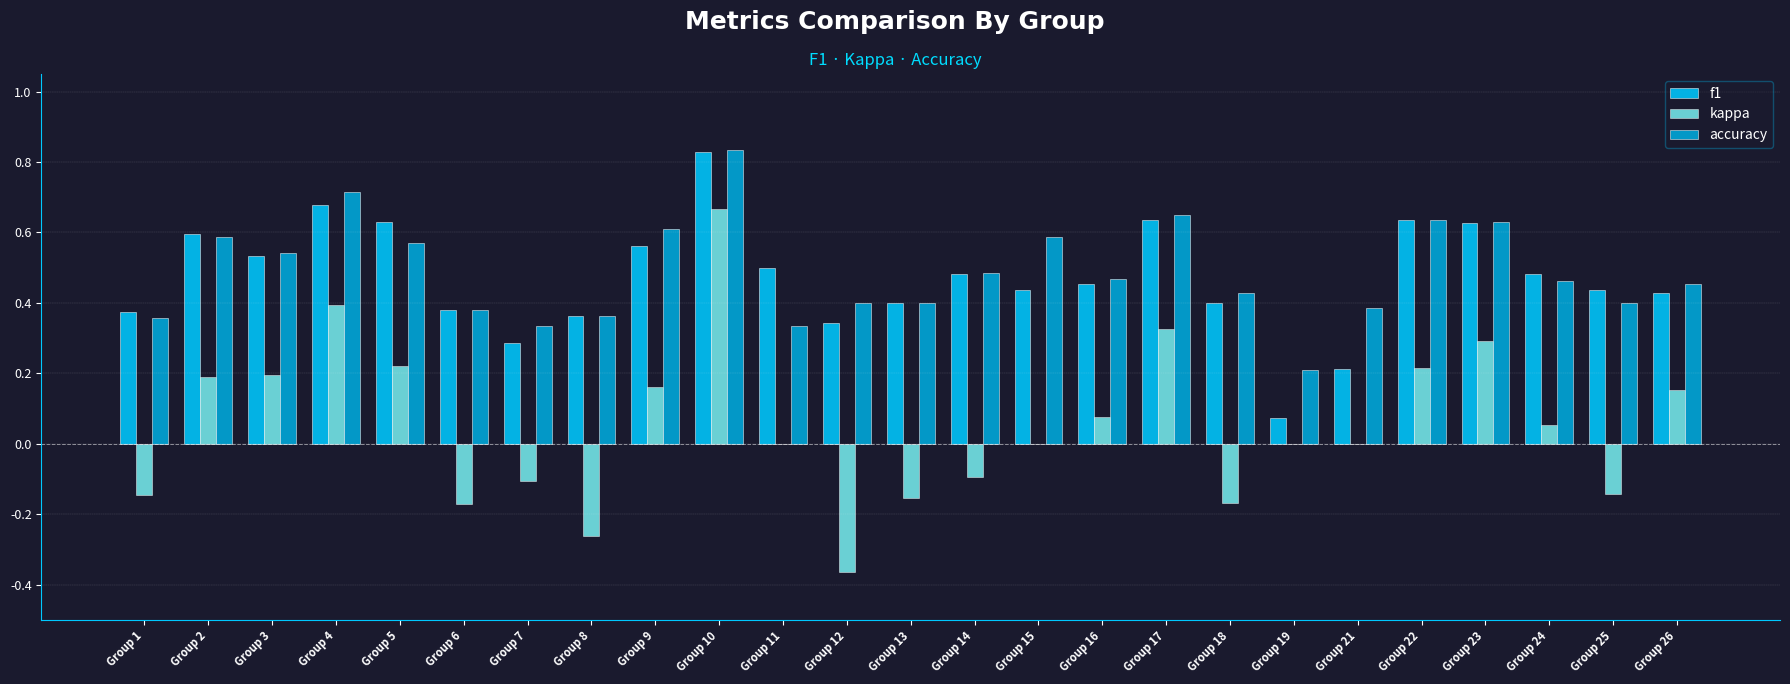

At which category is the sum across all series the highest?

Group 10